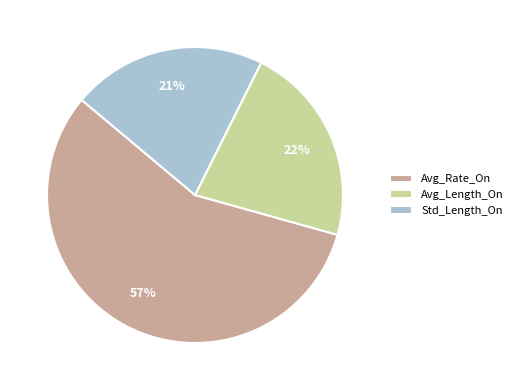

To the nearest percent, what is the average slice percentage?

33%